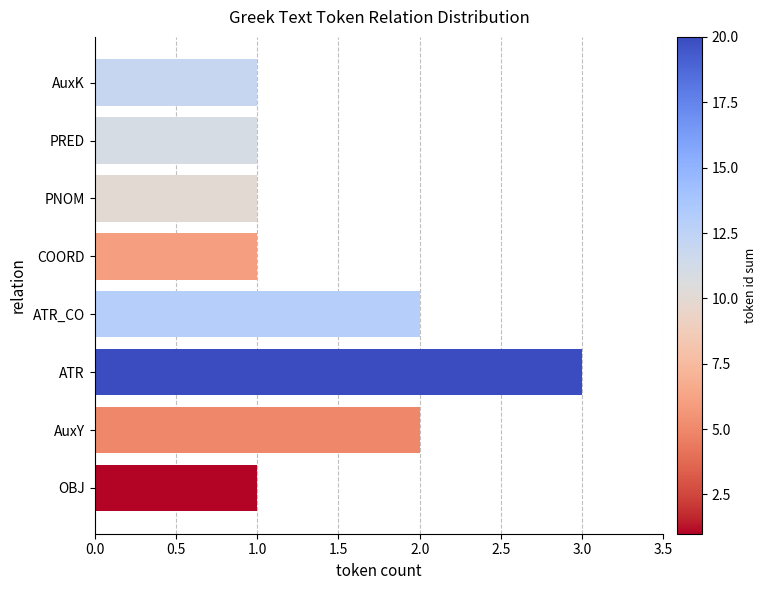

What is the ratio of the value at OBJ to the value at AuxK?

1.0